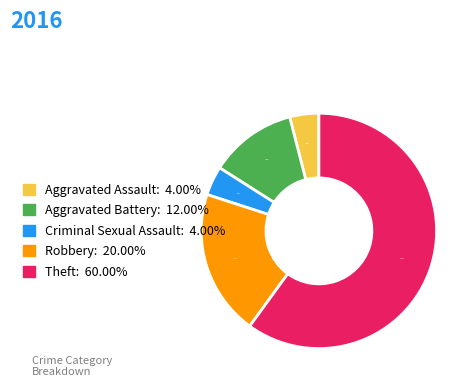

What is the ratio of the value at Aggravated Battery to the value at Aggravated Assault?

3.0